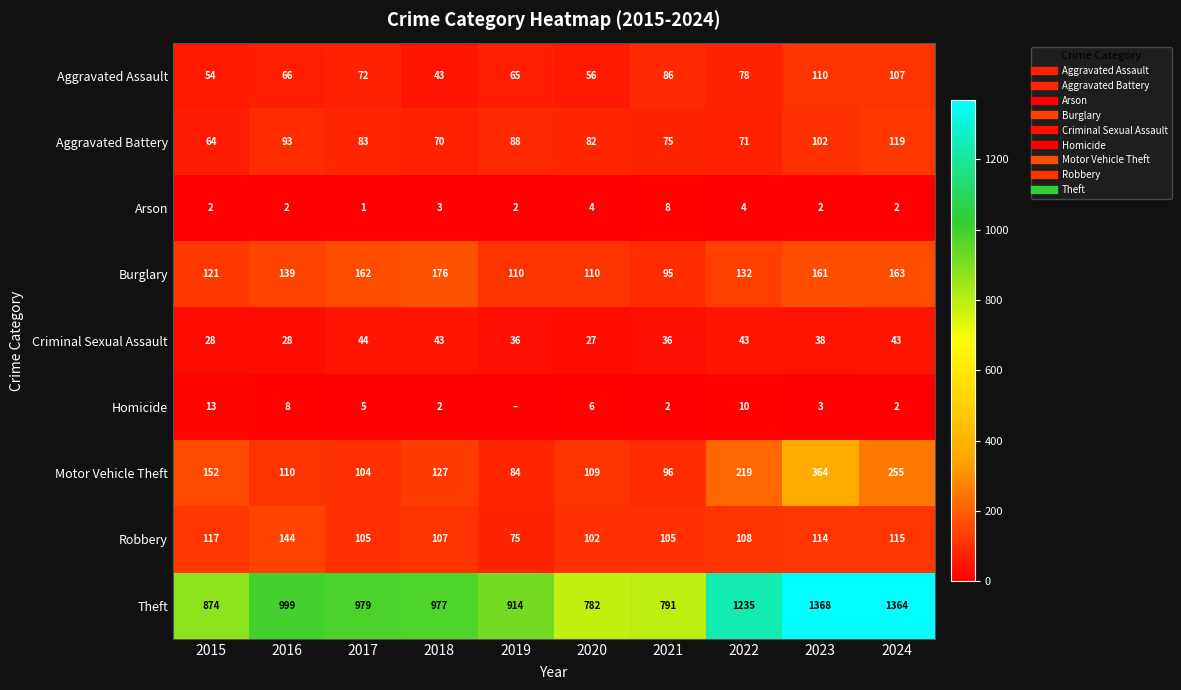

How many categories are shown in the chart?

10